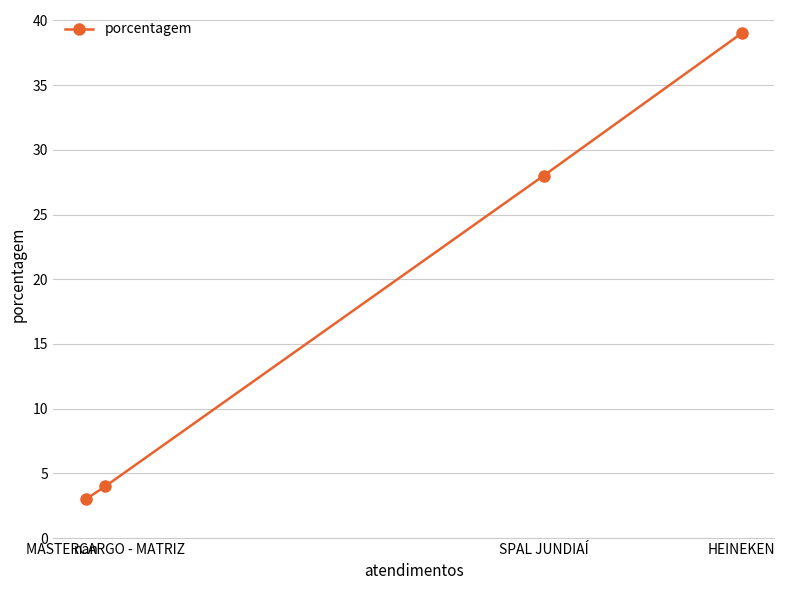

Which has a higher value, SPAL JUNDIAÍ or HEINEKEN?

HEINEKEN